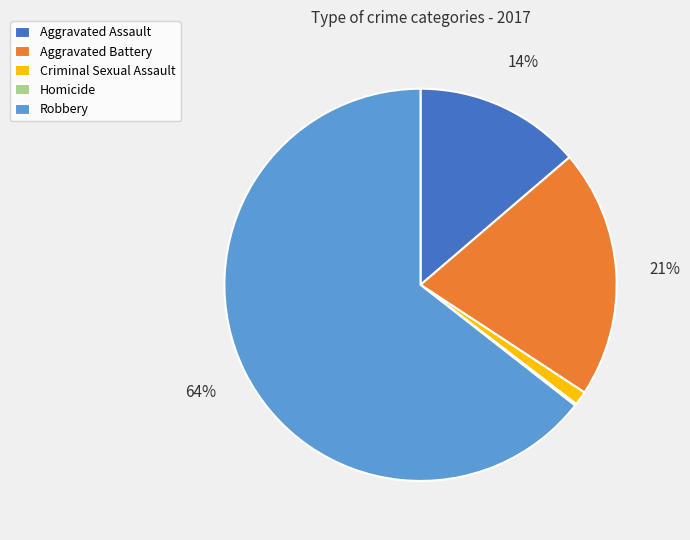

Which has a higher value, Aggravated Battery or Robbery?

Robbery